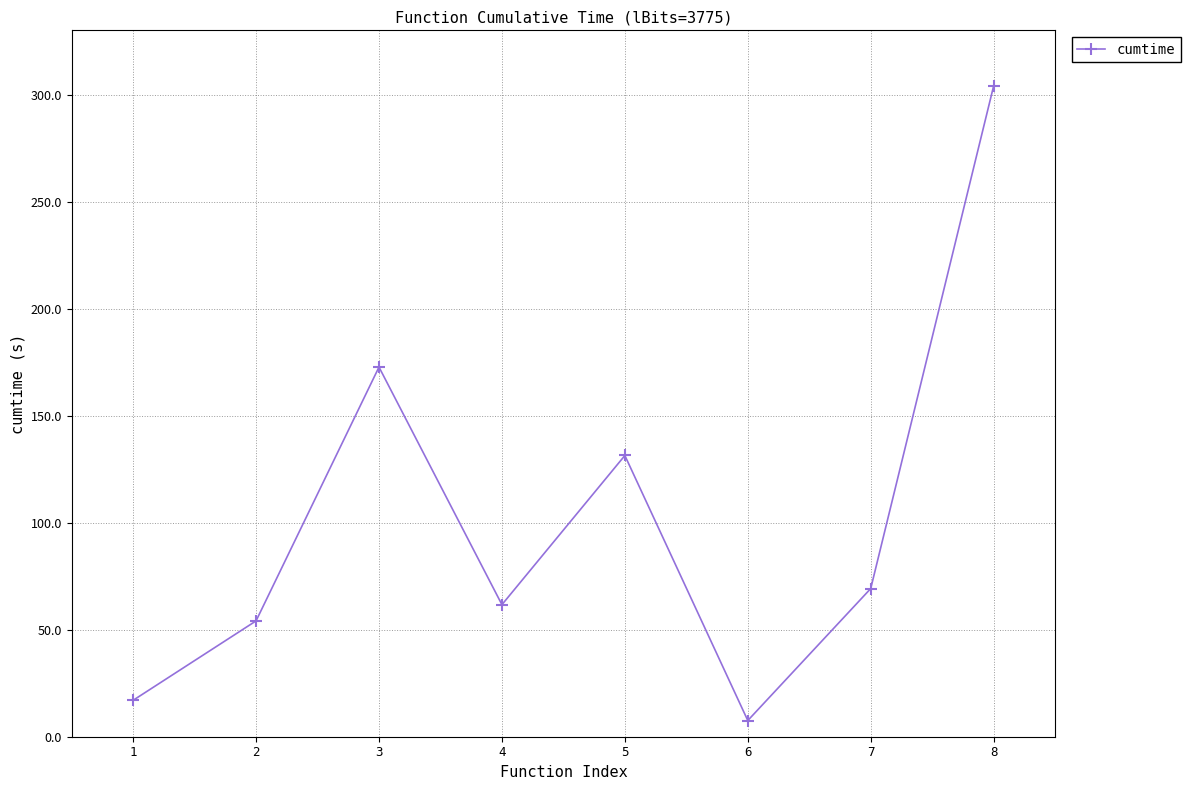

Does the chart display data point markers on the line(s)?

Yes